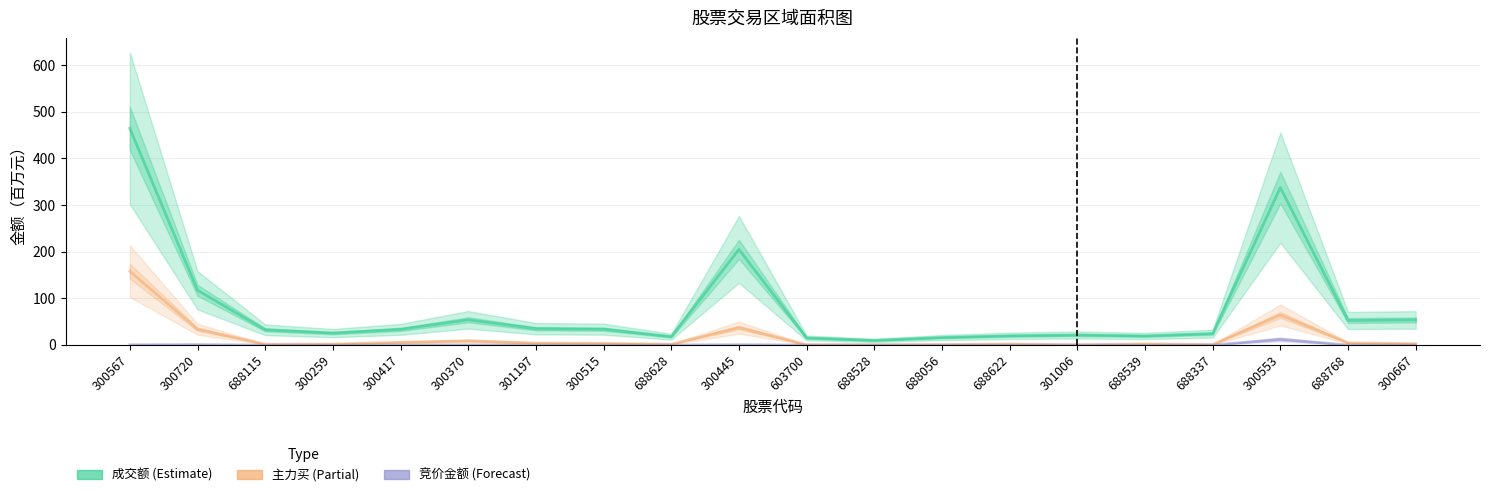

How many lines are shown in the chart?

3